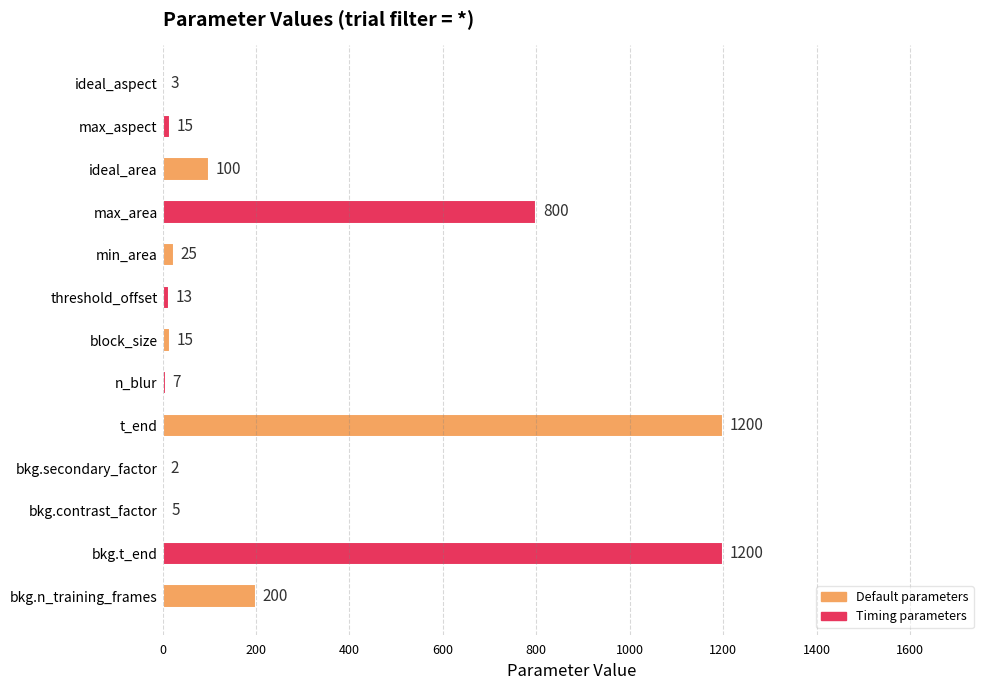

Where is the data nearest to the value 601?

max_area